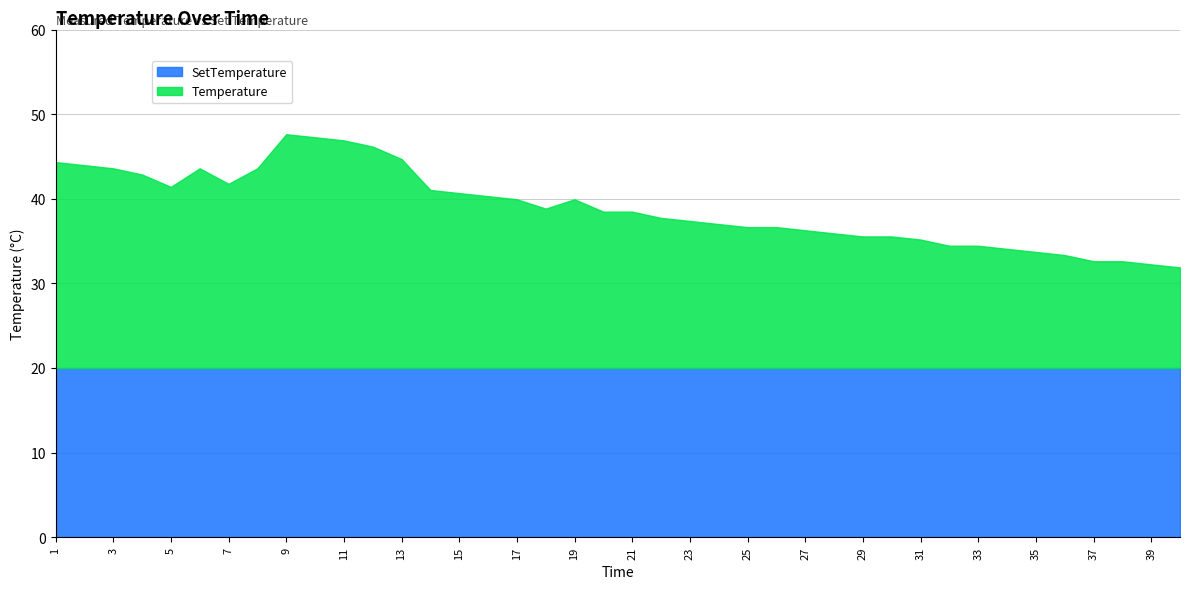

What is the difference between the Temperature values at 27 and 40?

4.4